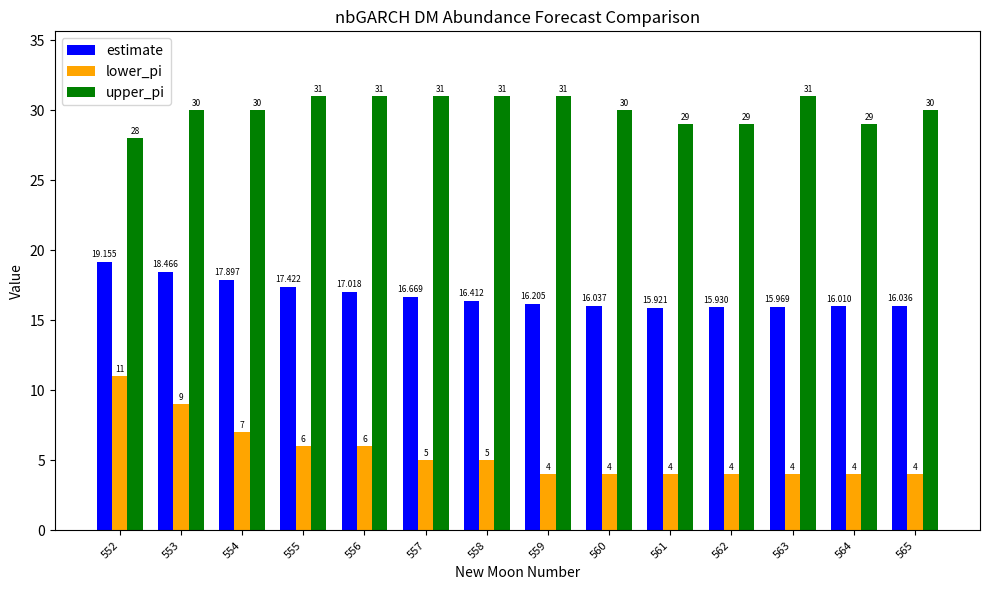

At which label is estimate closest to 17?

556